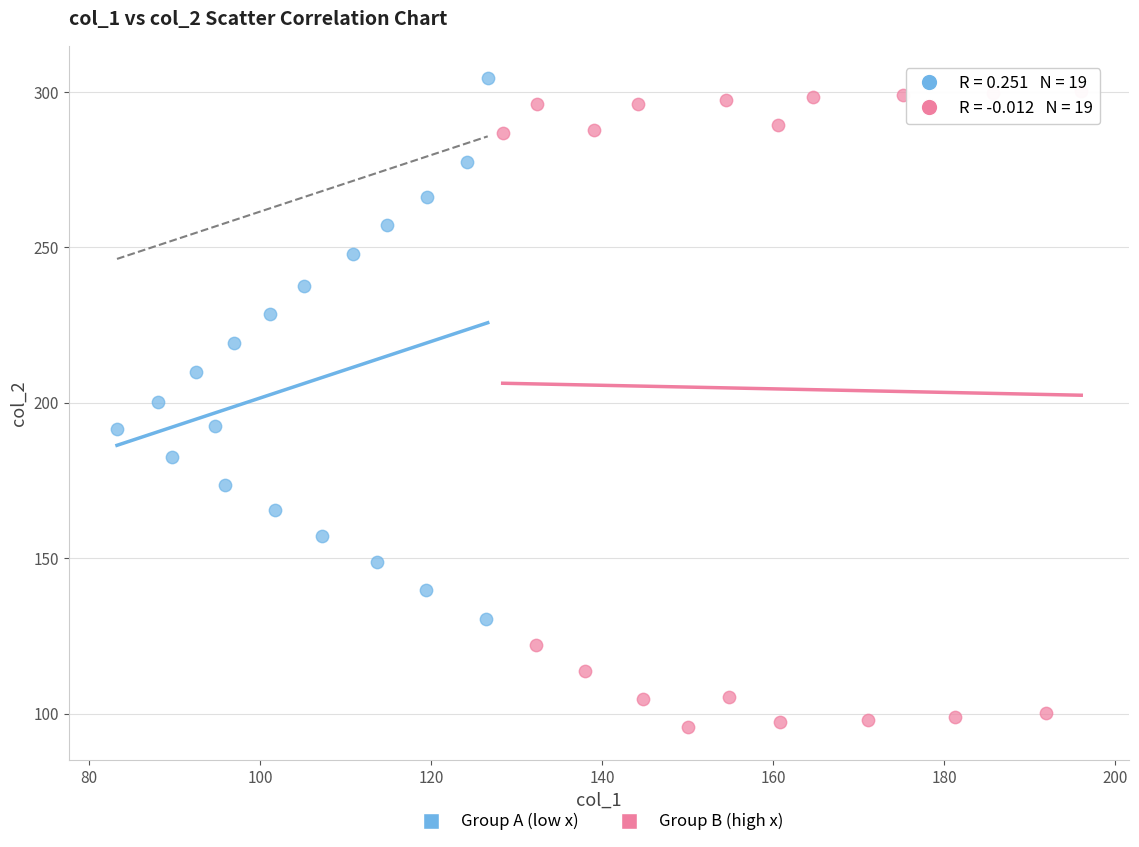

Which series has the widest spread of Y values?

Group B (high x)